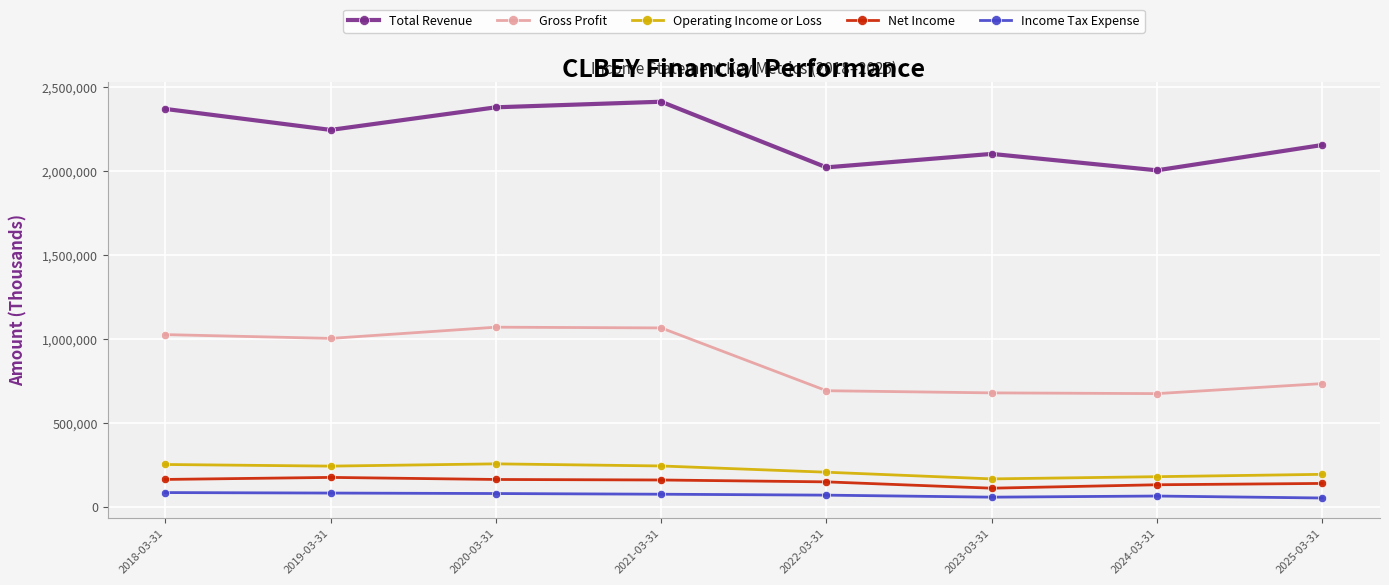

True or false: Gross Profit and Income Tax Expense cross at least once.

False